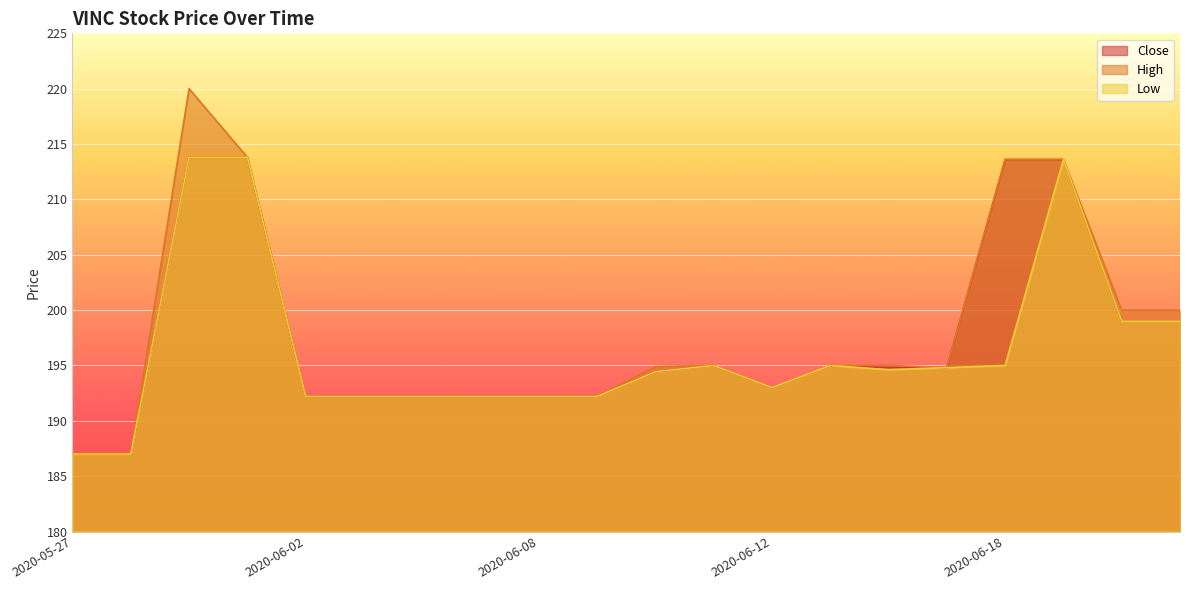

True or false: Close and Low intersect in this chart.

False